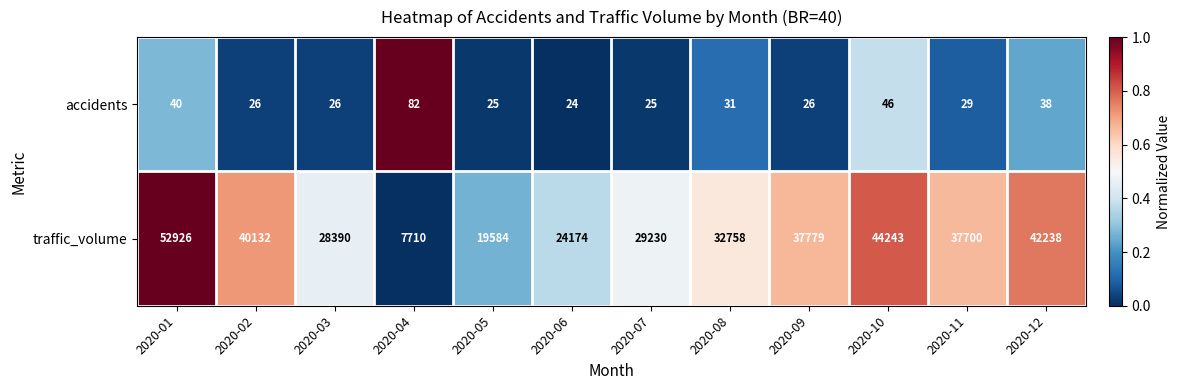

What is the average value of the traffic_volume series?

33072